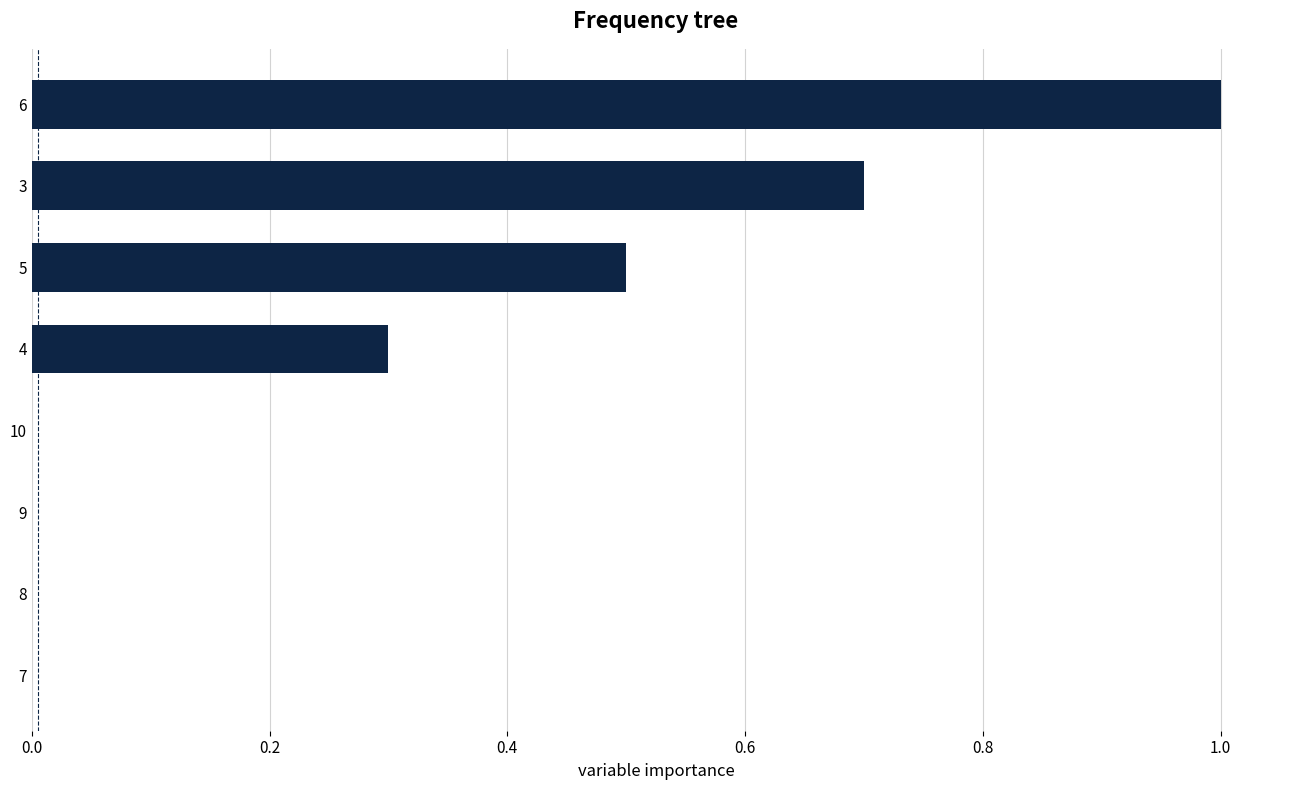

Are the bars horizontal?

Yes